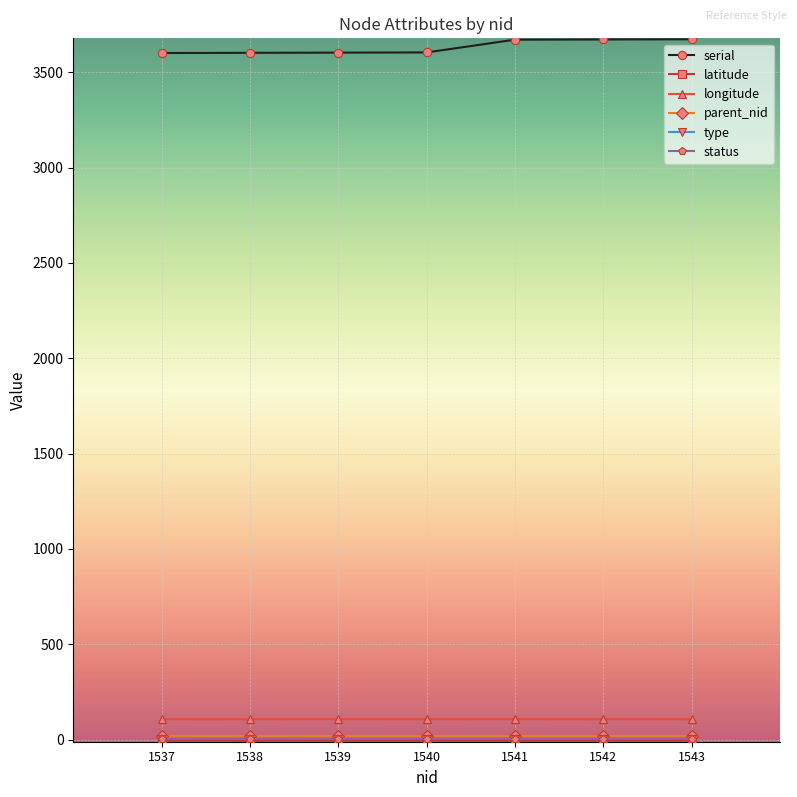

Which series has the largest total across all categories?

serial